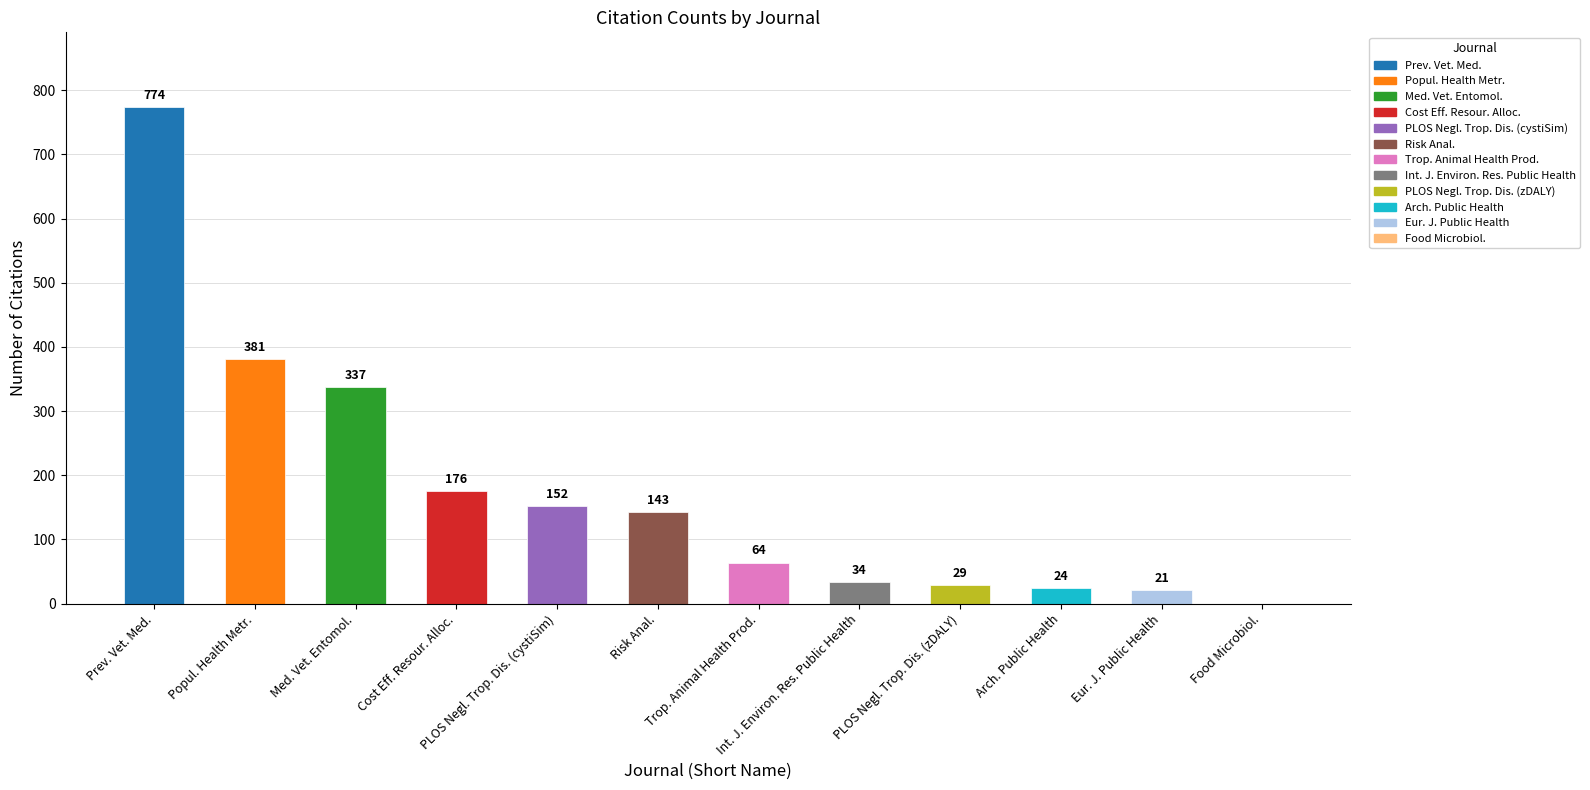

The value at Int. J. Environ. Res. Public Health is 34. True or false?

True